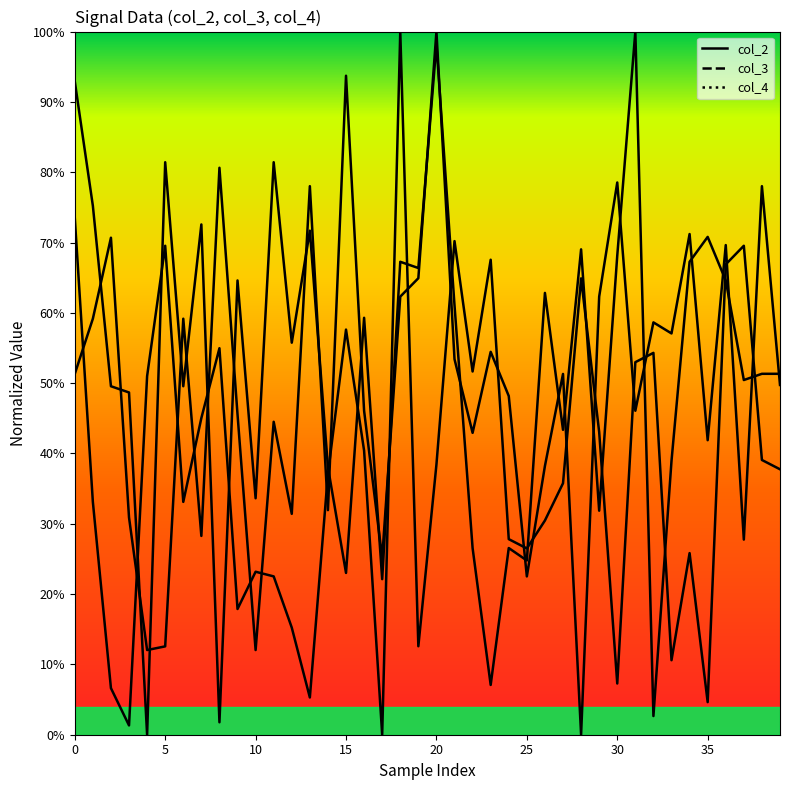

What is the difference between the second highest and second lowest values in the col_4 line series?

0.7